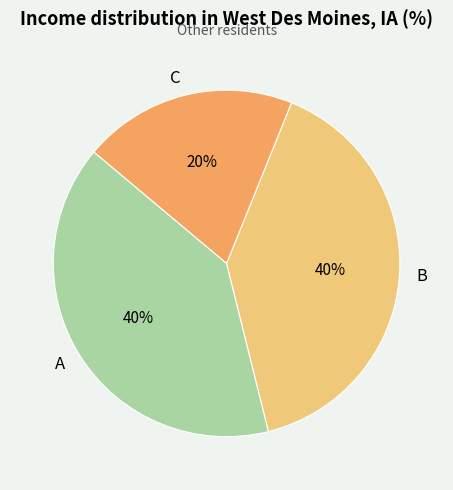

True or false: B accounts for 40% of the total.

True